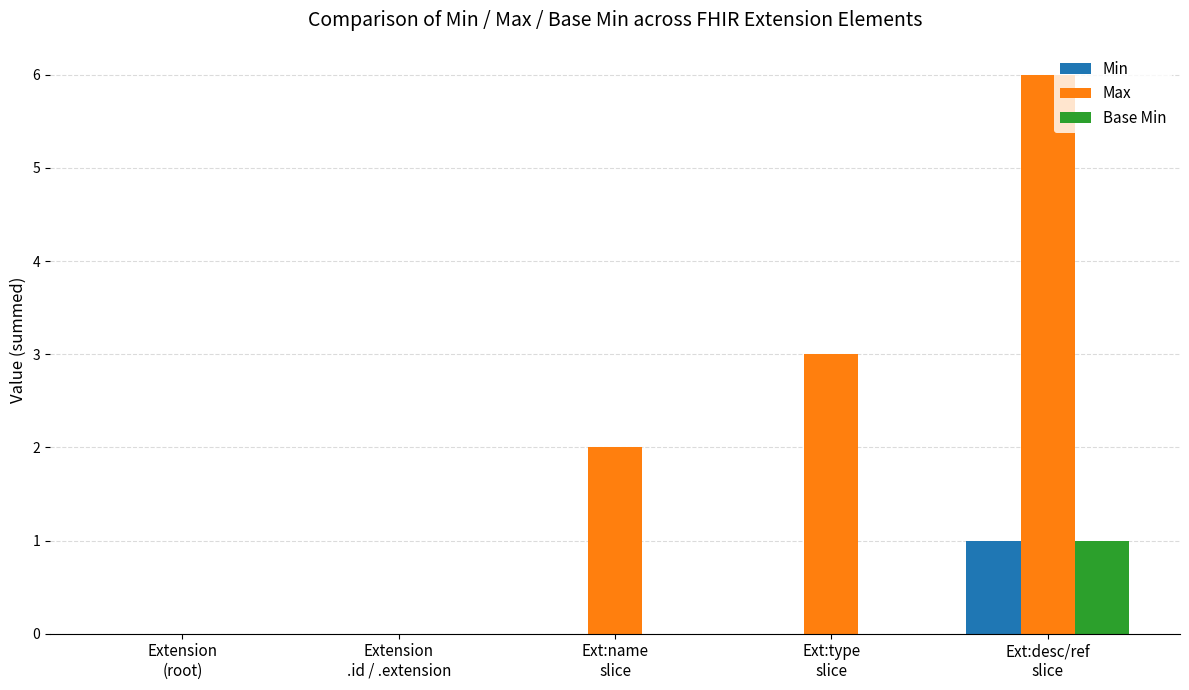

What is the sum of all Max values?

11